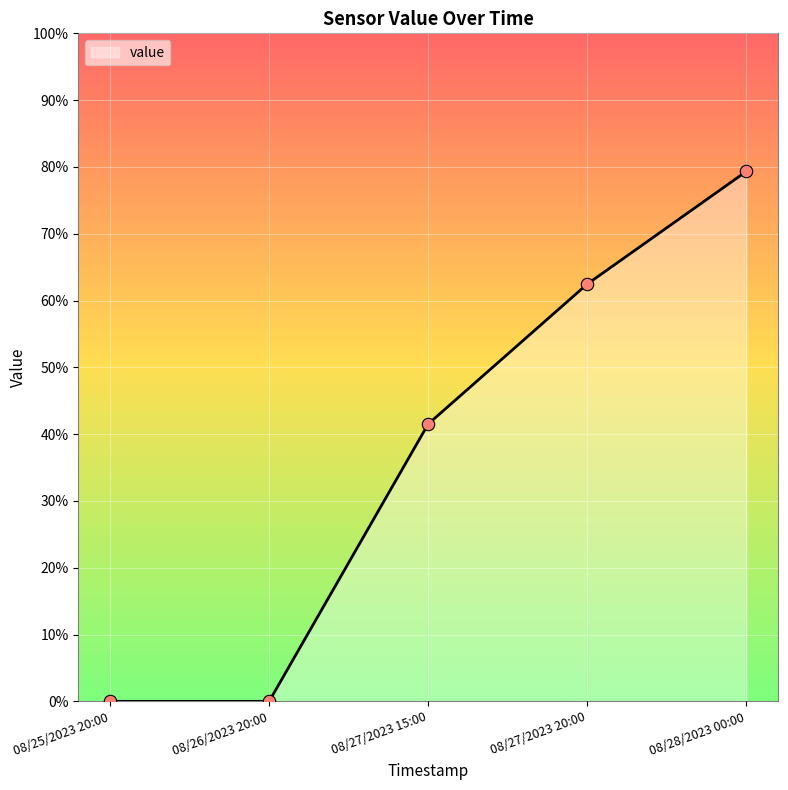

What is the change in value from 08/26/2023 20:00 to 08/28/2023 00:00?

+79.3